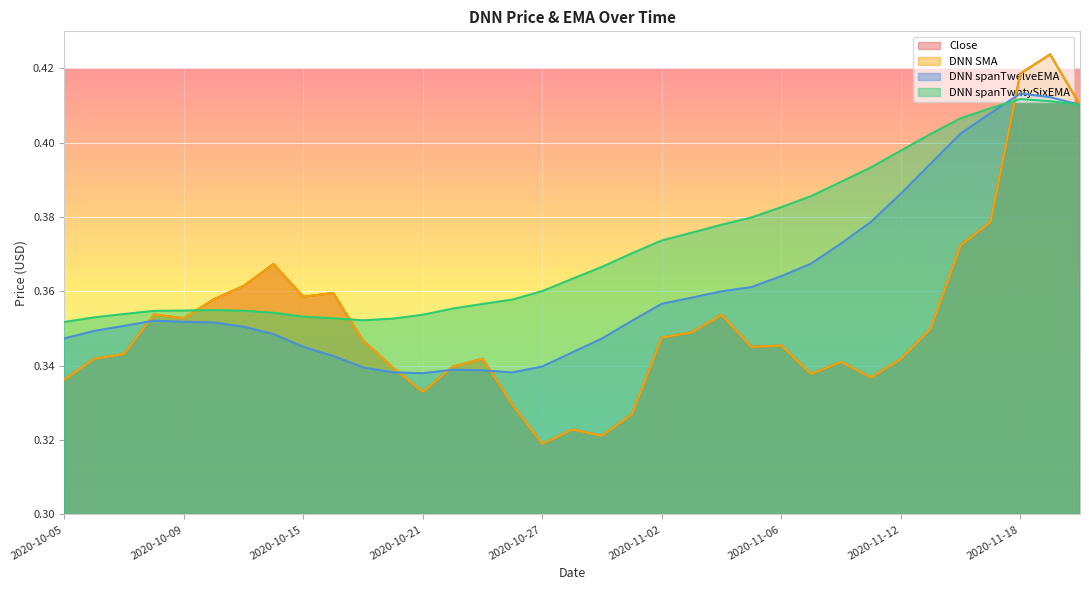

What is the difference between the maximum and minimum values in the DNN spanTwelveEMA series?

0.1